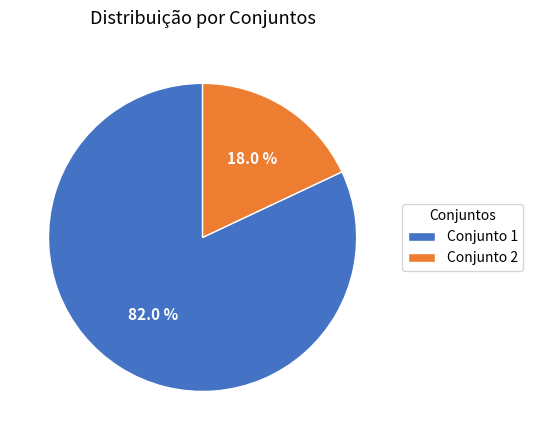

Which has a higher value, Conjunto 2 or Conjunto 1?

Conjunto 1